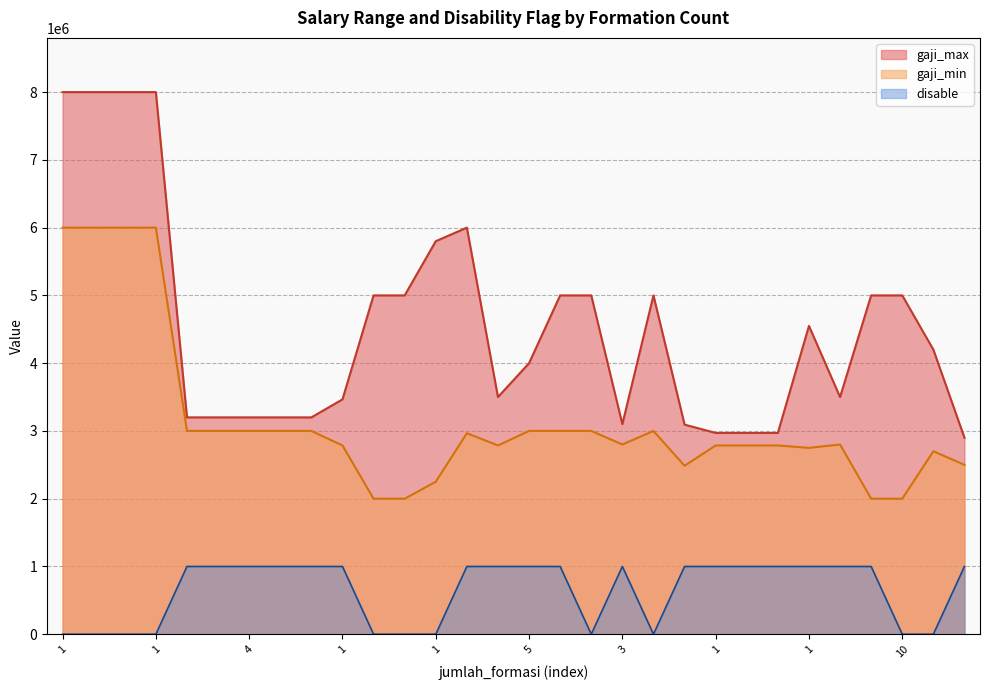

What is the difference between the gaji_min values at 6 and 3?

14300